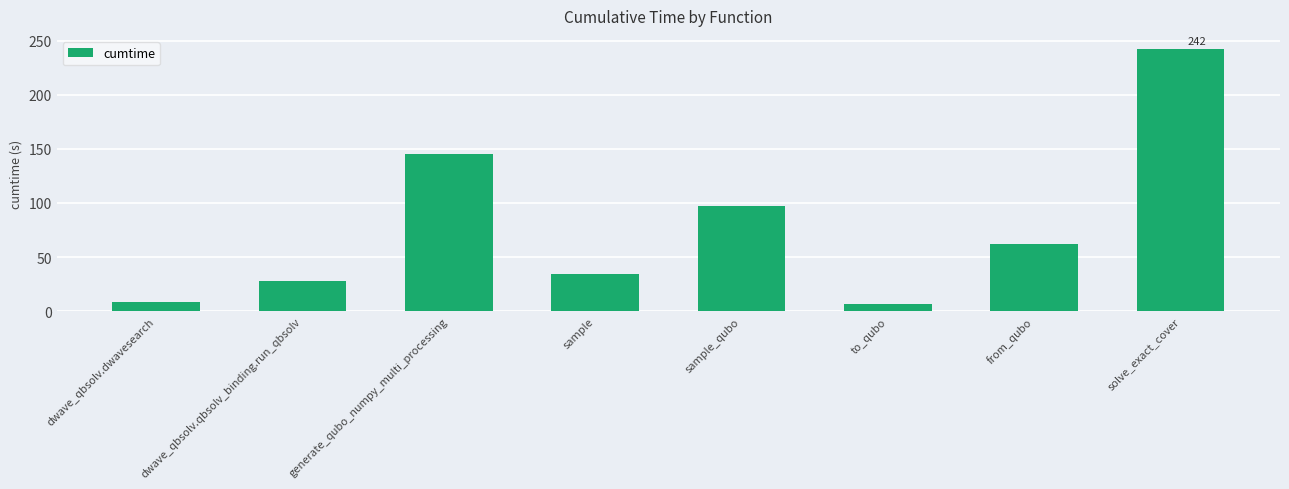

Where is the data nearest to the value 124?

generate_qubo_numpy_multi_processing